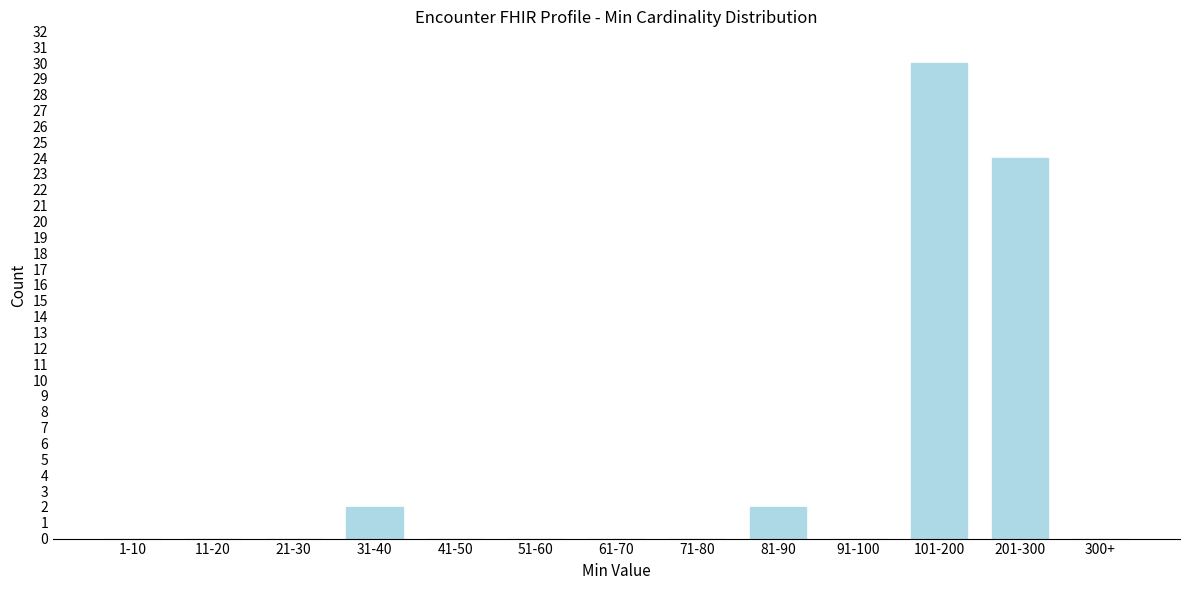

Reading left to right, what are all the values shown in this chart?

1-10=0	11-20=0	21-30=0	31-40=2	41-50=0	51-60=0	61-70=0	71-80=0	81-90=2	91-100=0	101-200=30	201-300=24	300+=0